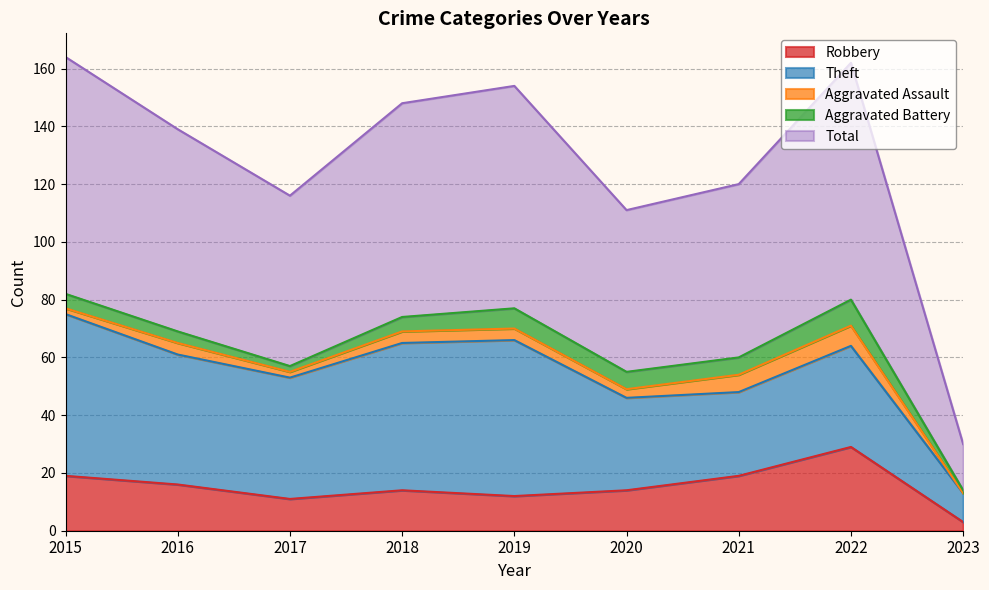

At which category is the sum across all series the highest?

2015